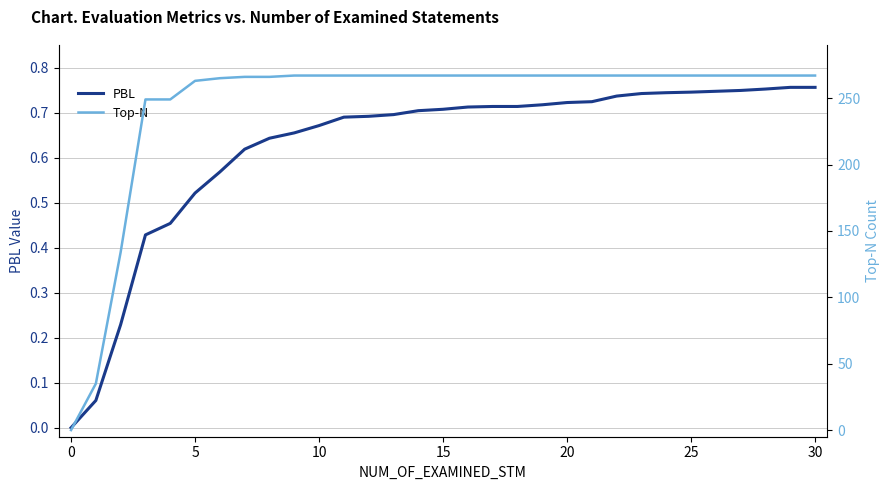

How many data points in PBL are above 0?

30